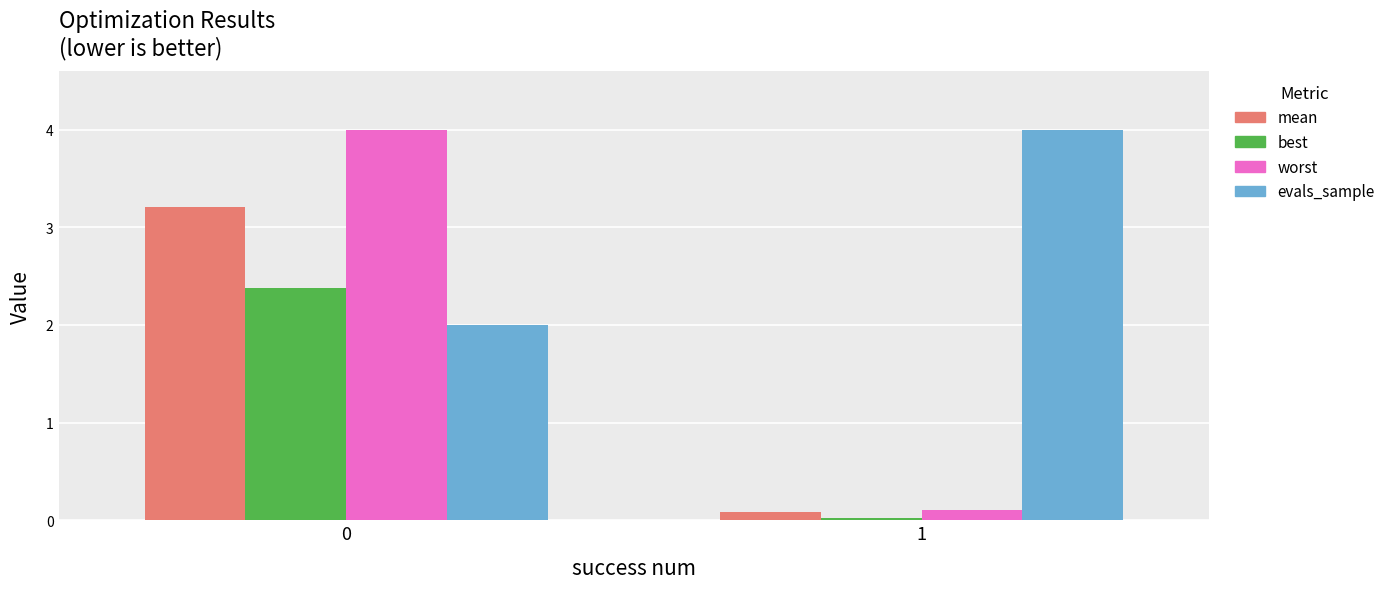

What is the difference between the mean values at 1 and 0?

3.1